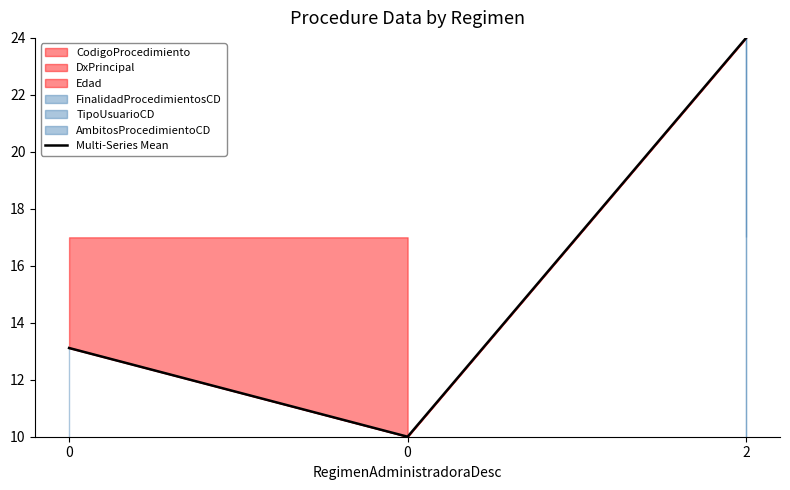

What is the change in value from 0 to 0?

-3.1